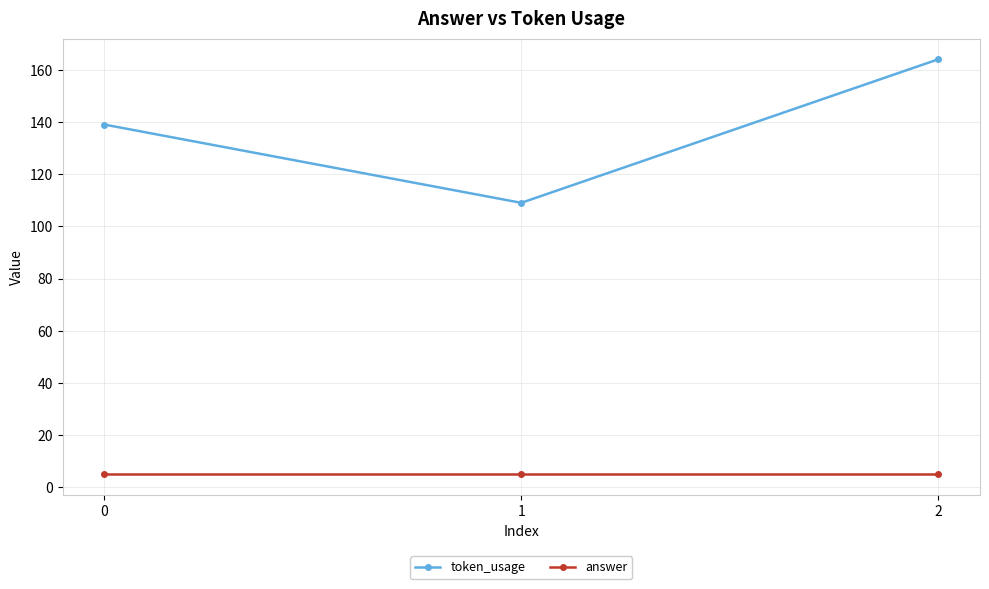

List the series in order of their overall mean, highest first.

token_usage, answer